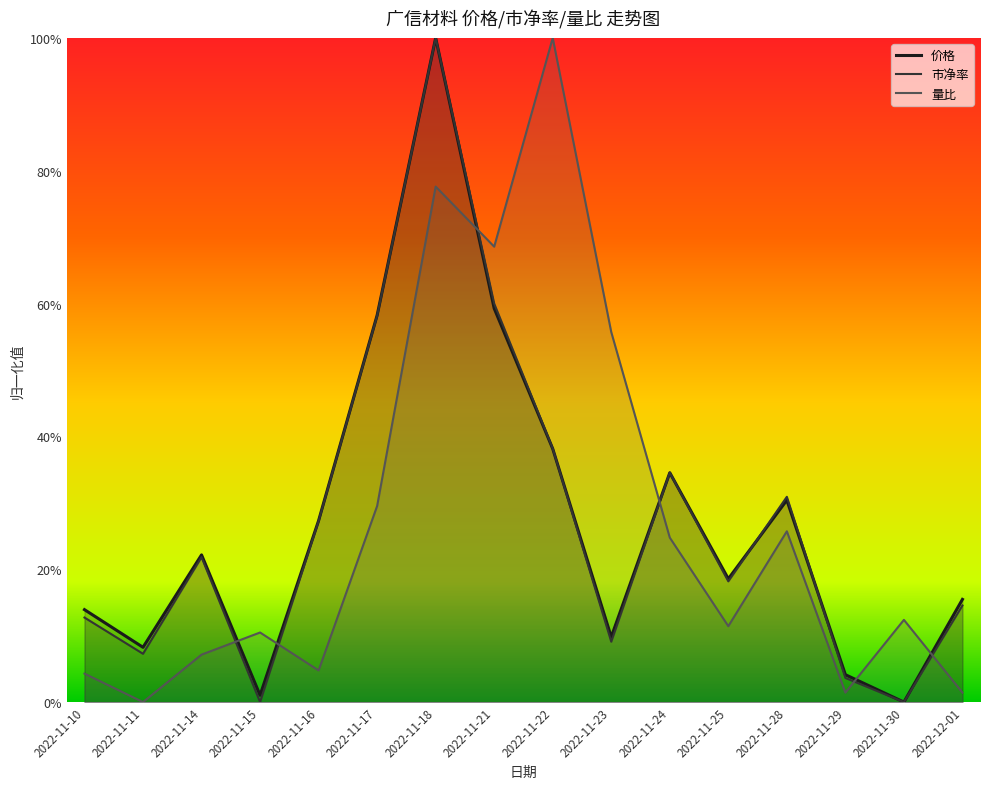

Rank the series at 2022-11-15 from lowest to highest value.

市净率, 价格, 量比